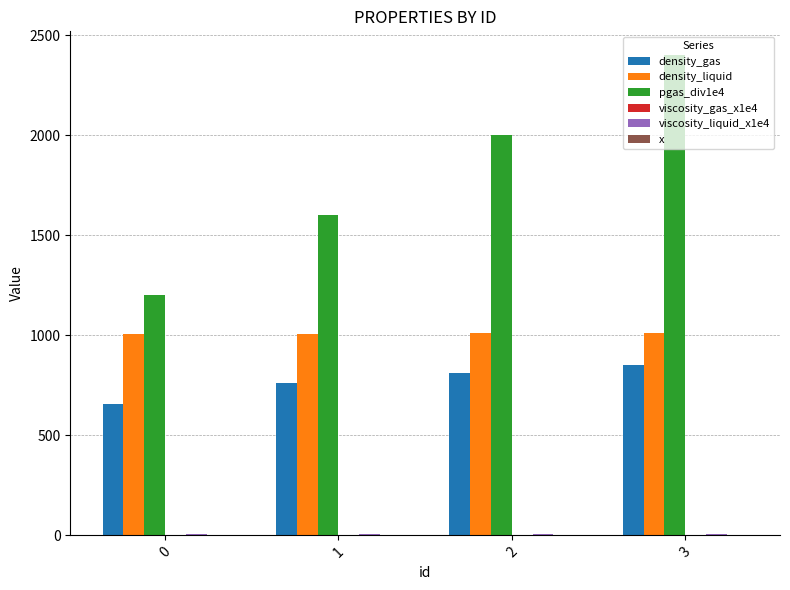

How many groups of bars are there?

4